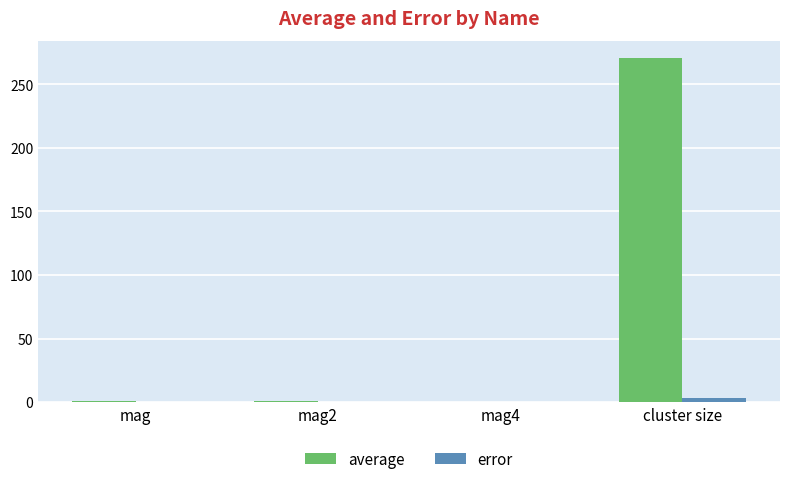

Between mag2 and cluster size, which series saw the biggest shift?

average